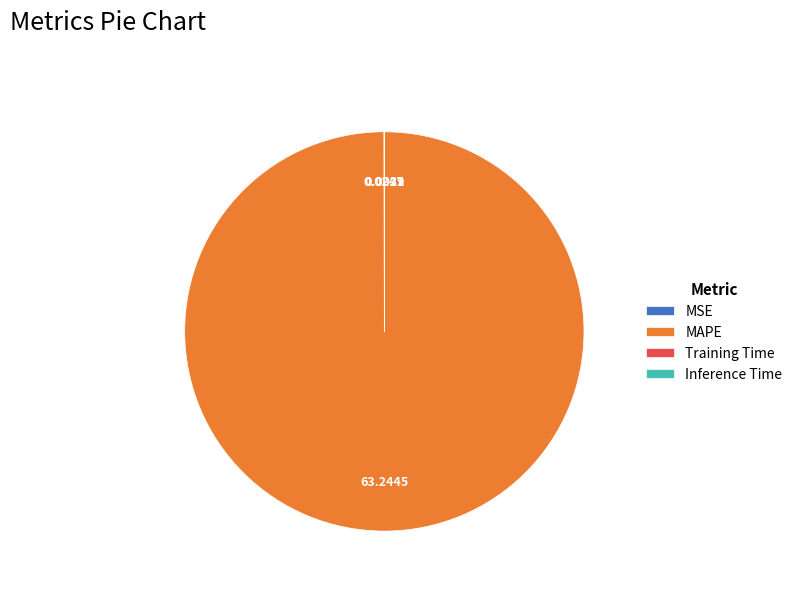

What is the majority slice?

MAPE